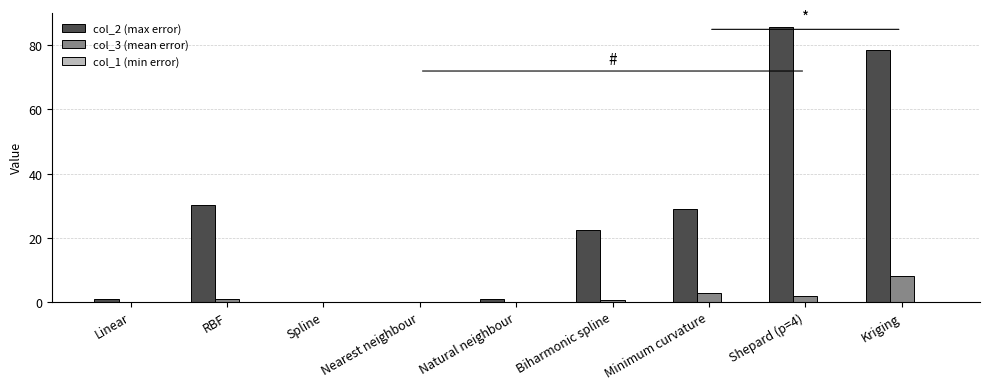

Which series has the largest total across all categories?

col_2 (max error)